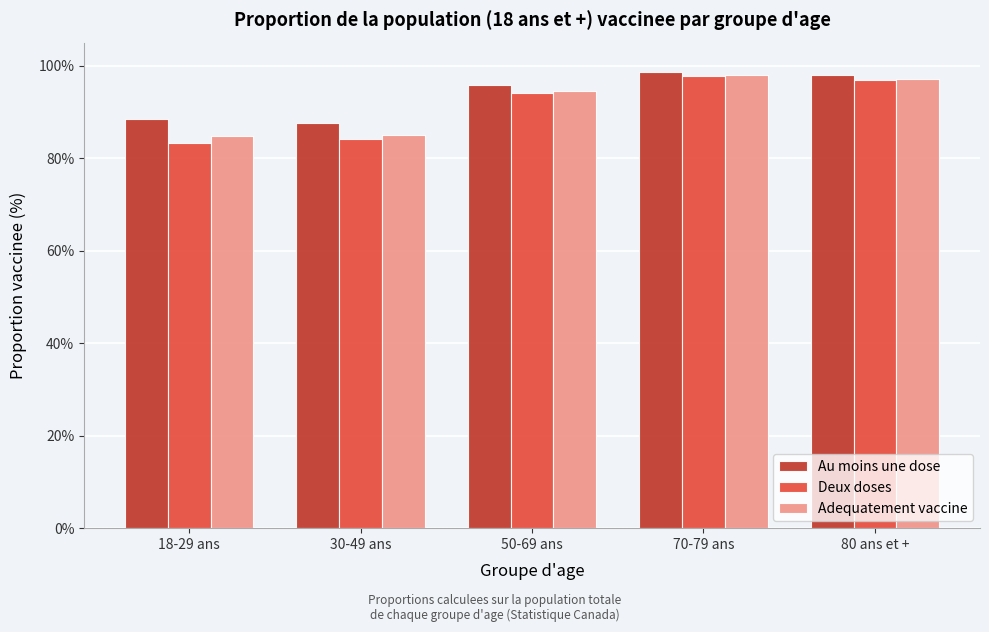

Which series has the widest spread of values?

Deux doses